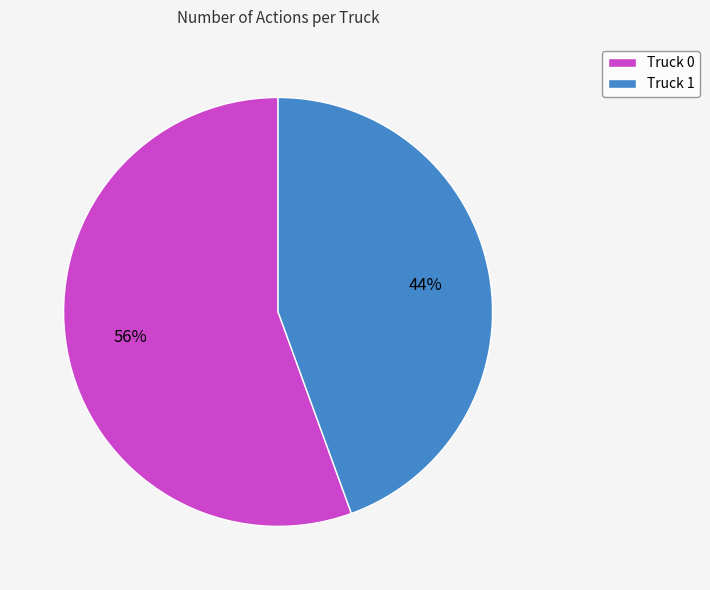

Is it true that Truck 1 is 31% of the pie?

False